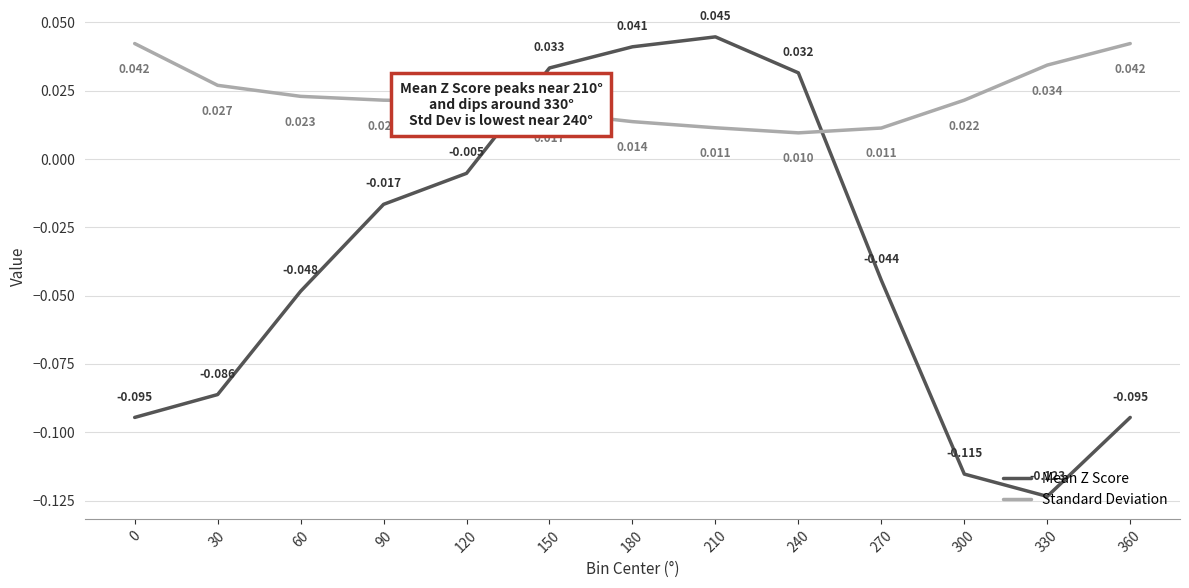

Rank the series at 210 from highest to lowest value.

Mean Z Score, Standard Deviation